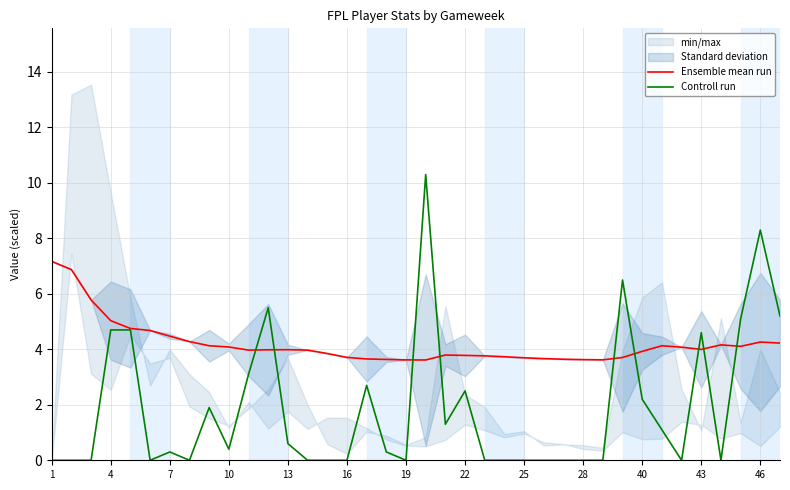

What is the maximum value for Ensemble mean run?

7.2